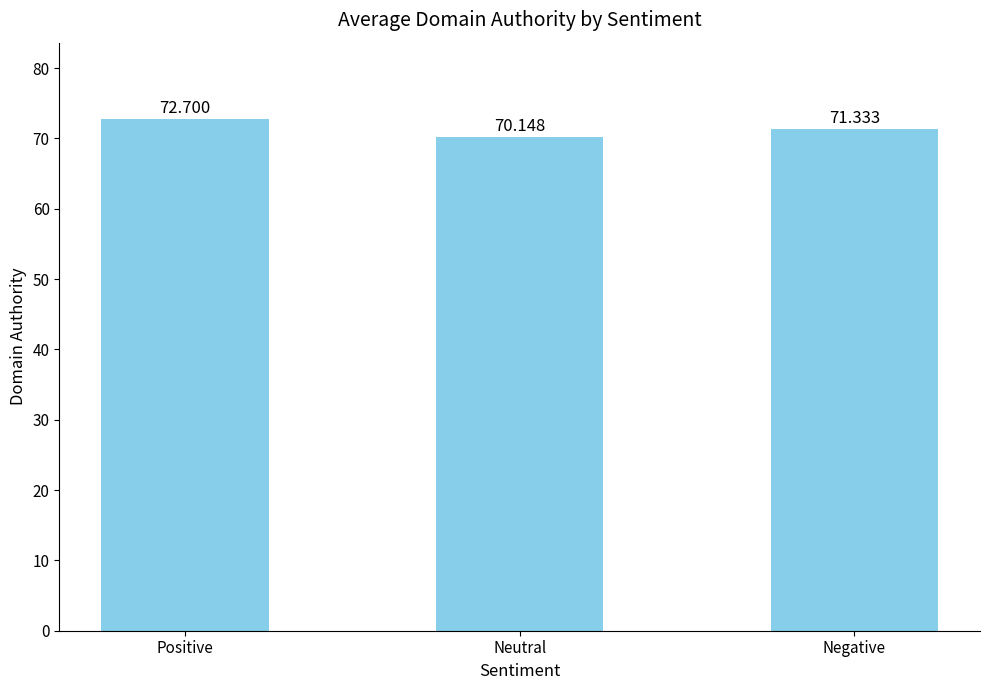

Is it true that the value at Positive is 21.5?

False